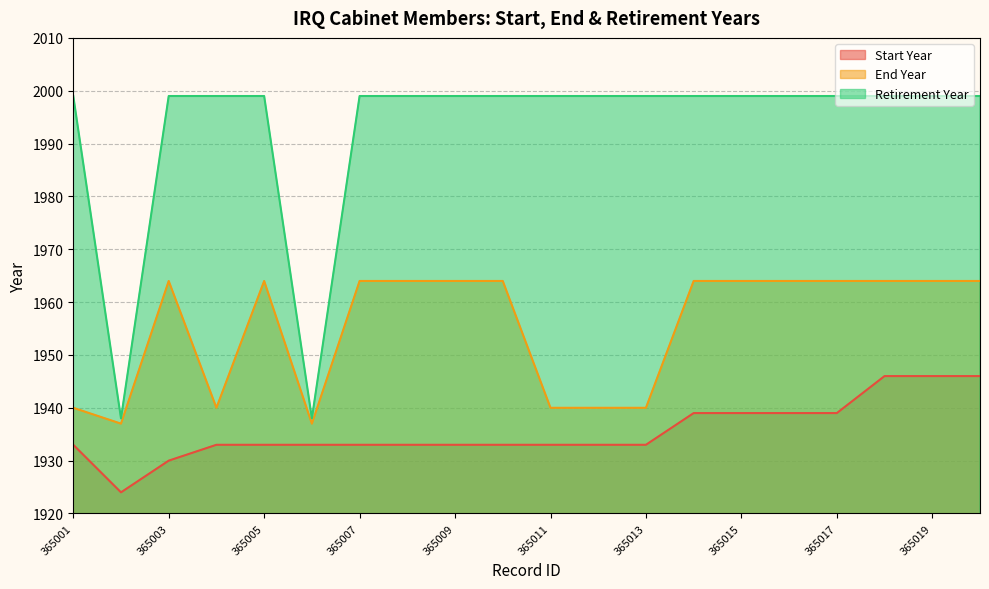

What is the value of the Start Year point at the 8th from the left?

1933